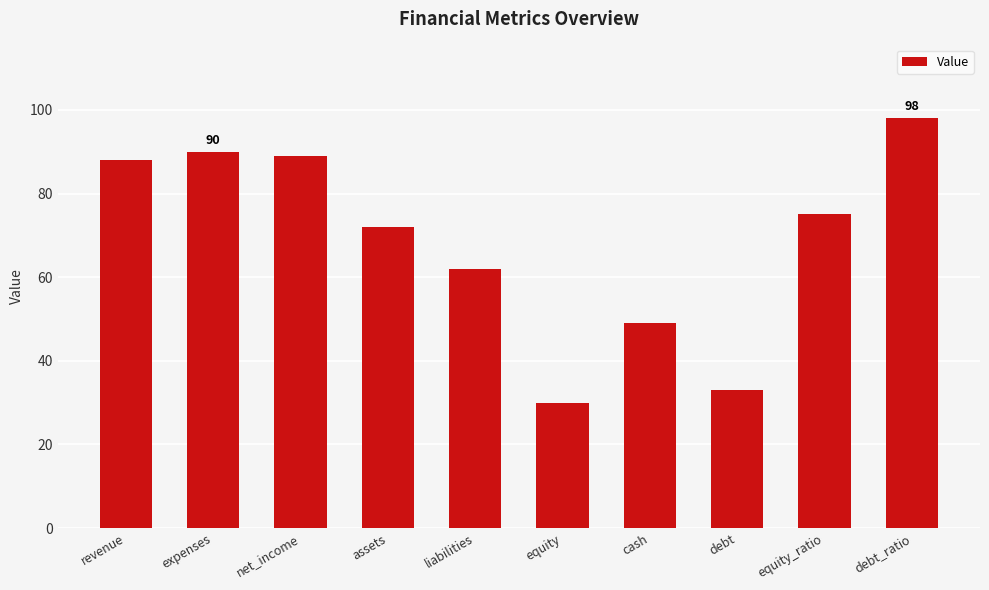

What is the ratio of the value at liabilities to the value at assets?

0.9